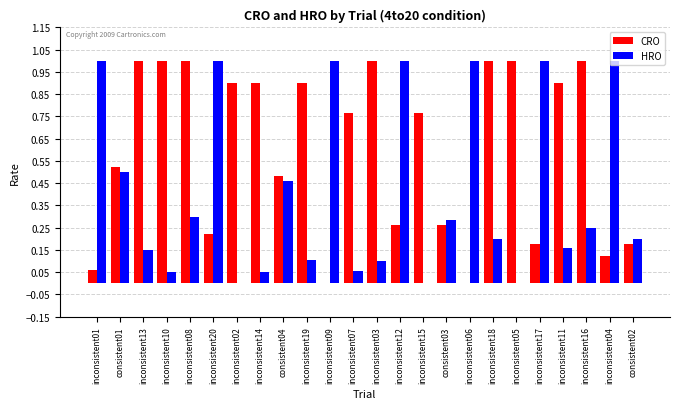

Is the value of HRO at consistent01 greater than the value of CRO at inconsistent04?

Yes